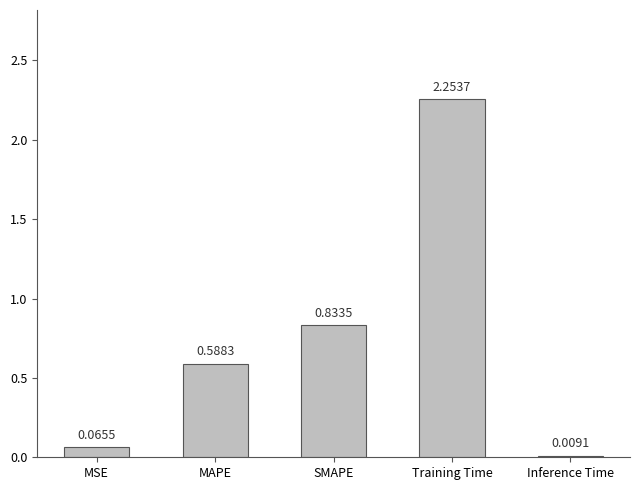

At which category does the chart reach its minimum across all series?

Inference Time